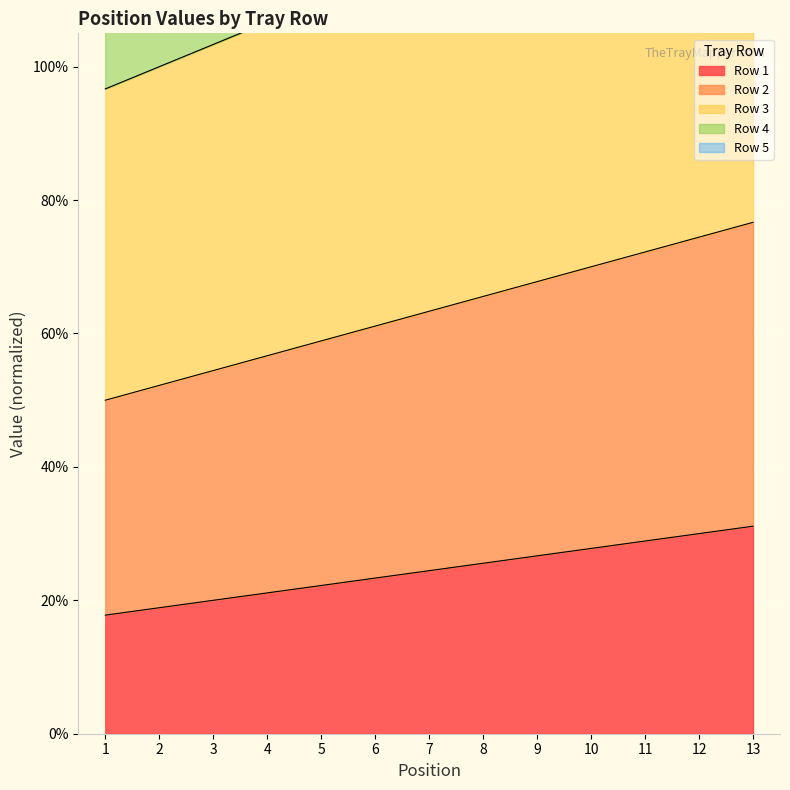

What are all the series names shown in the legend?

Row 1, Row 2, Row 3, Row 4, Row 5